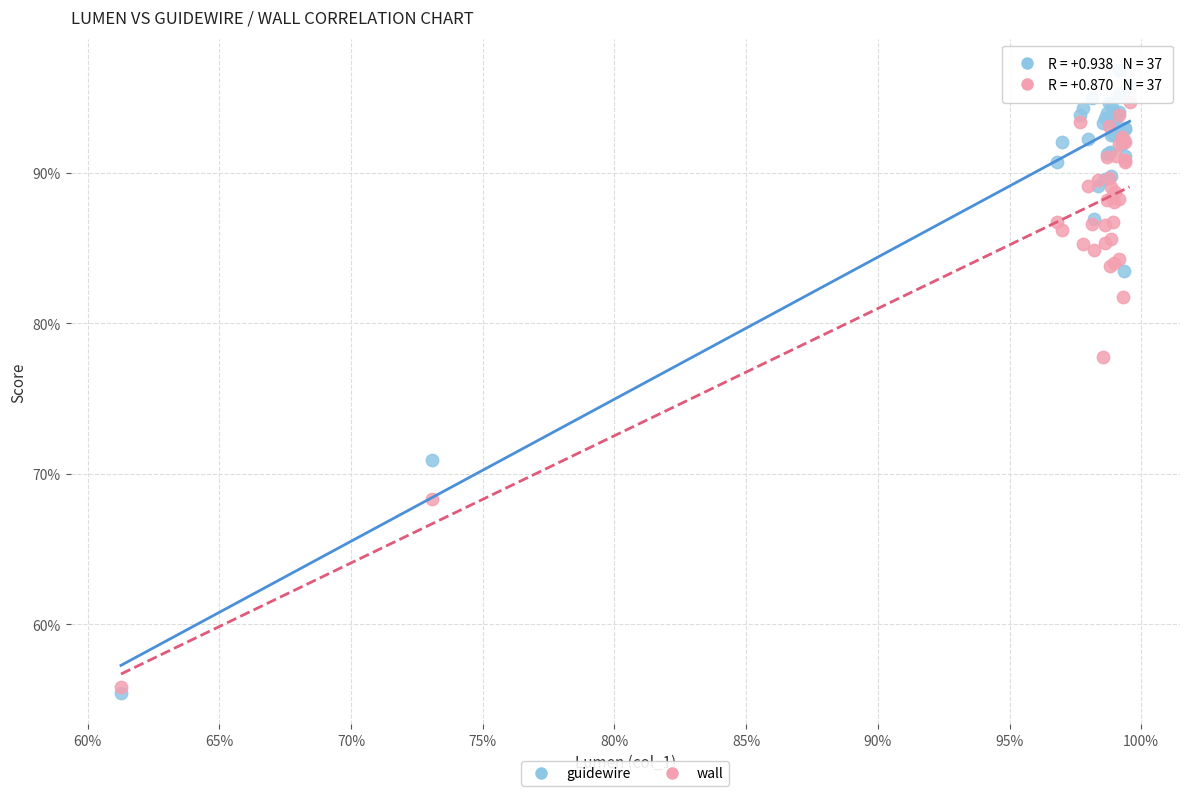

What are all the series names shown in the legend?

guidewire, wall